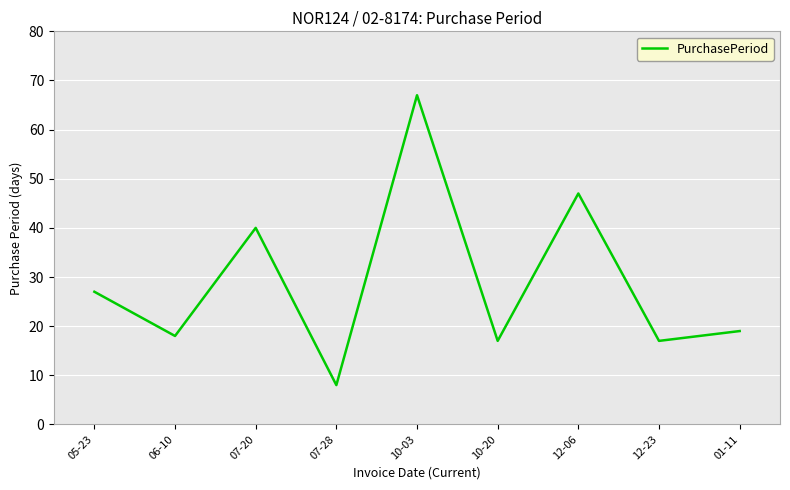

Reading right to left, transcribe all the data shown in this chart.

01-11=19	12-23=17	12-06=47	10-20=17	10-03=67	07-28=8	07-20=40	06-10=18	05-23=27